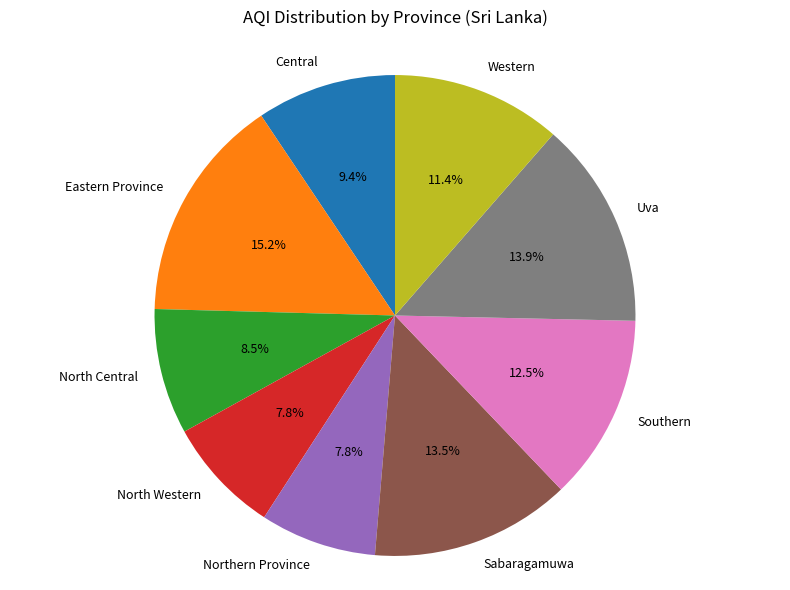

What percentage do Central and North Western together represent?

17.2%